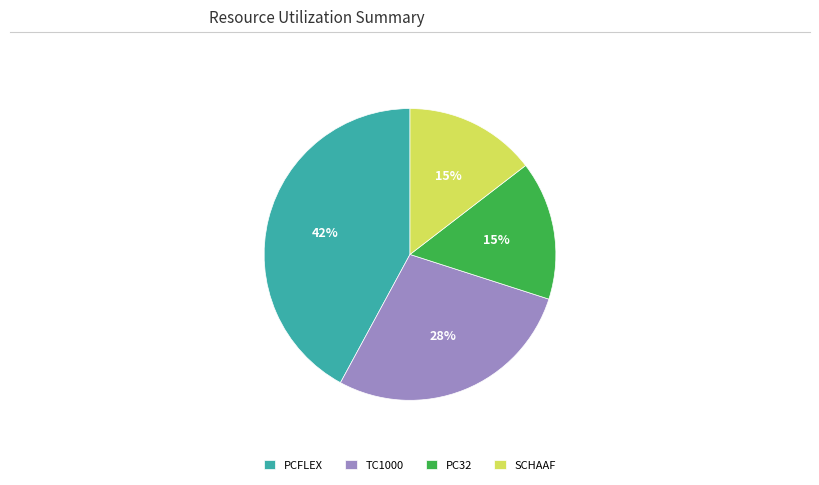

How many segments does this pie chart have?

4